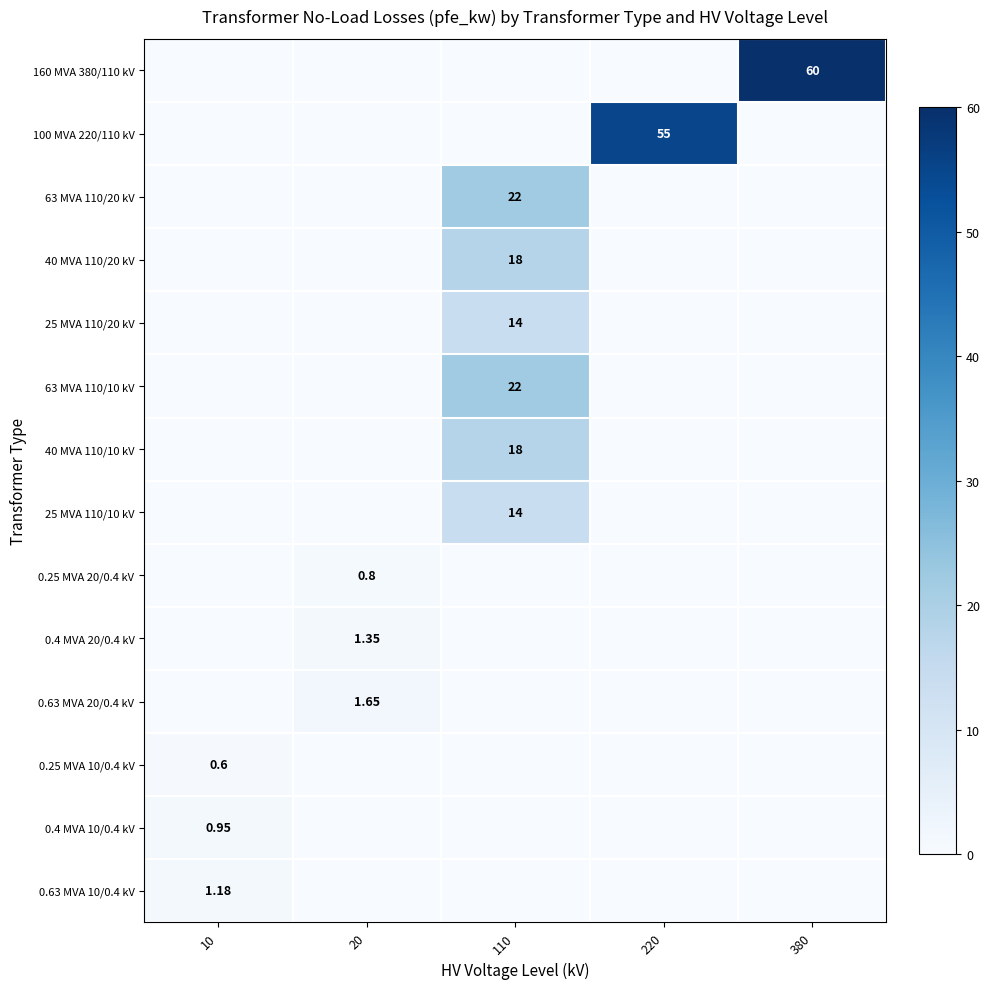

What is the difference between the 0.4 MVA 20/0.4 kV values at 20 and 220?

1.4